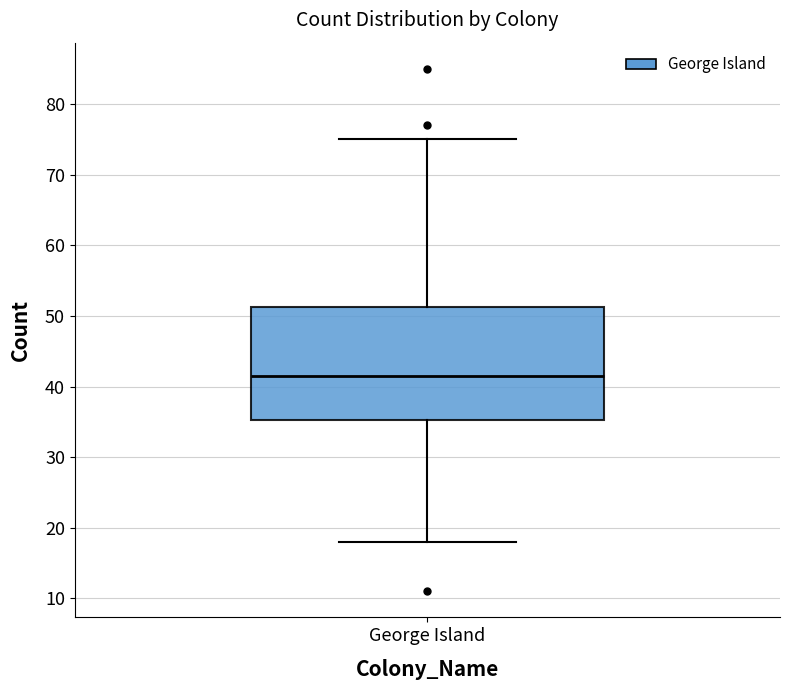

Read this box plot against the y-axis: the position of the median line, the range covered by the box, and the ends of both whiskers. The values are not printed on the chart, so give them approximately, as read against the axis.

median 42, box 35 to 51, whiskers 18 to 75